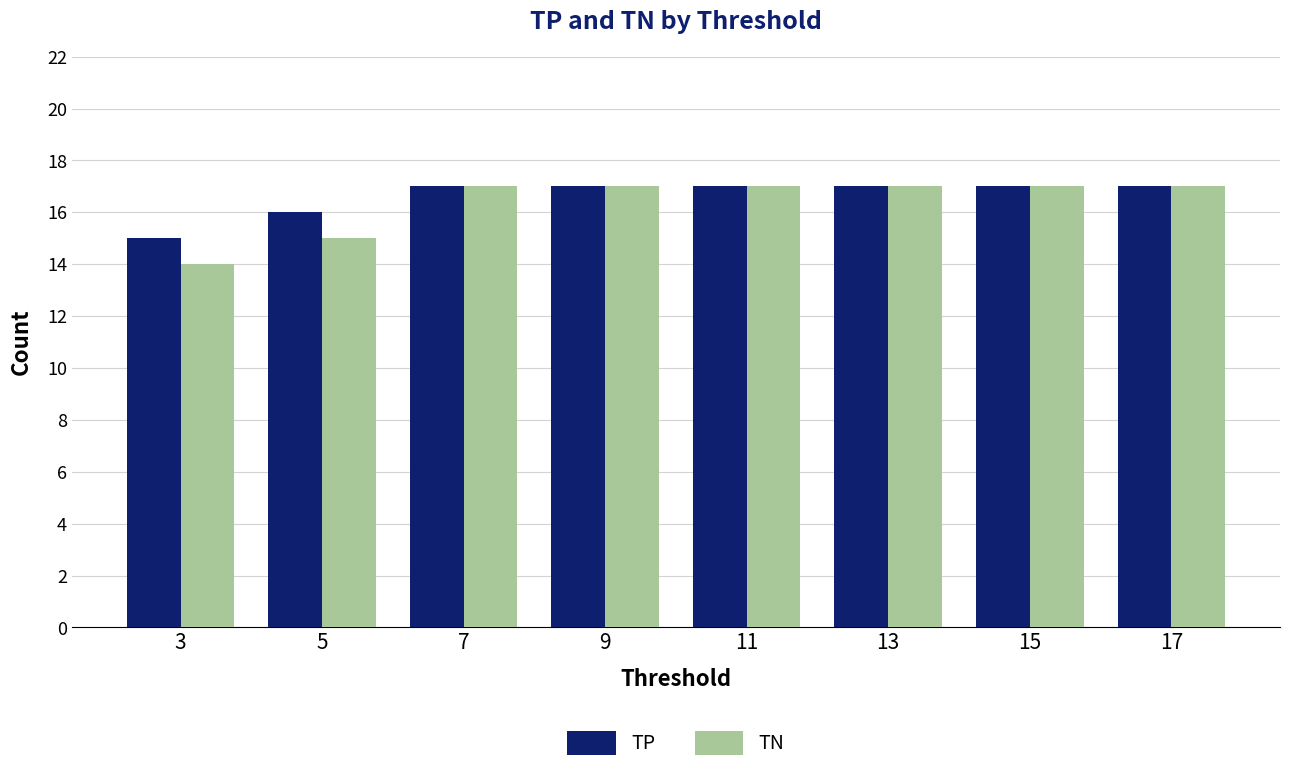

How many TP values are between 17 and 18?

6